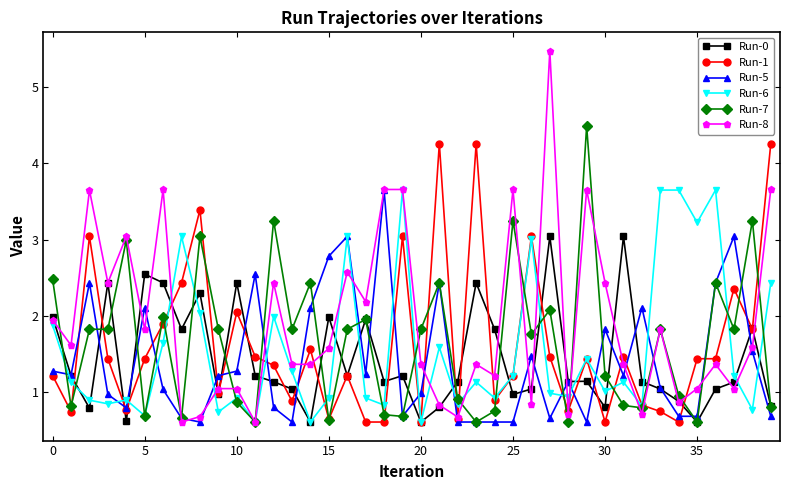

Which series has the largest range (max minus min)?

Run-8